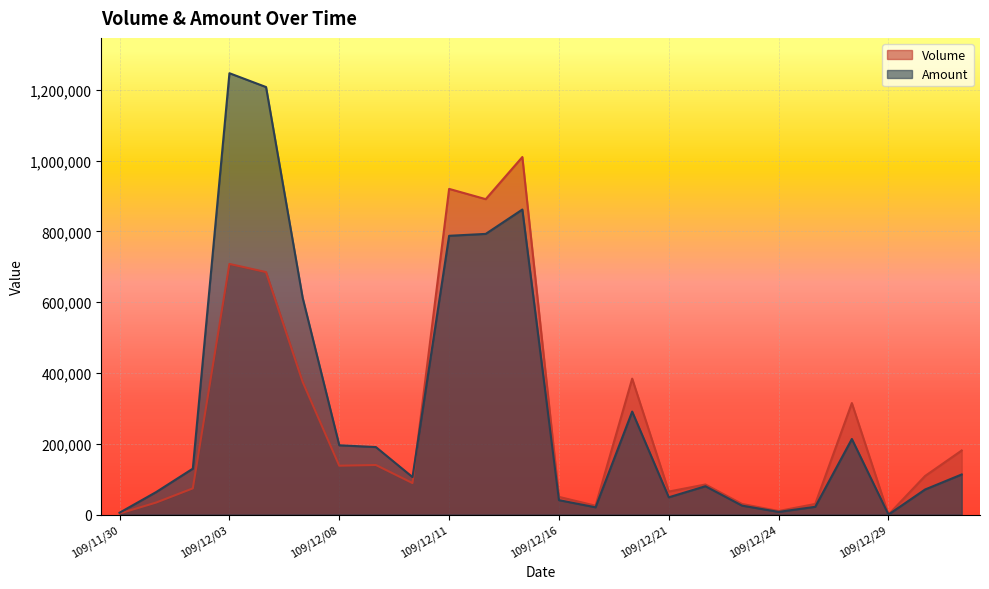

Reading left to right, list all the values displayed in this chart.

Volume: 109/11/30=3000	109/12/01=34000	109/12/02=74000	109/12/03=708000	109/12/04=685000	109/12/07=375000	109/12/08=138000	109/12/09=140000	109/12/10=89000	109/12/11=920000	109/12/14=891000	109/12/15=1010000	109/12/16=50000	109/12/17=25000	109/12/18=384000	109/12/21=65000	109/12/22=85000	109/12/23=30000	109/12/24=10000	109/12/25=30000	109/12/28=315000	109/12/29=0	109/12/30=109000	109/12/31=181000
Amount: 109/11/30=5250	109/12/01=63670	109/12/02=129710	109/12/03=1246820	109/12/04=1207700	109/12/07=612380	109/12/08=195700	109/12/09=190700	109/12/10=105880	109/12/11=787500	109/12/14=792870	109/12/15=861690	109/12/16=40700	109/12/17=20500	109/12/18=290950	109/12/21=48750	109/12/22=80050	109/12/23=25250	109/12/24=7500	109/12/25=21950	109/12/28=213500	109/12/29=0	109/12/30=70840	109/12/31=113270